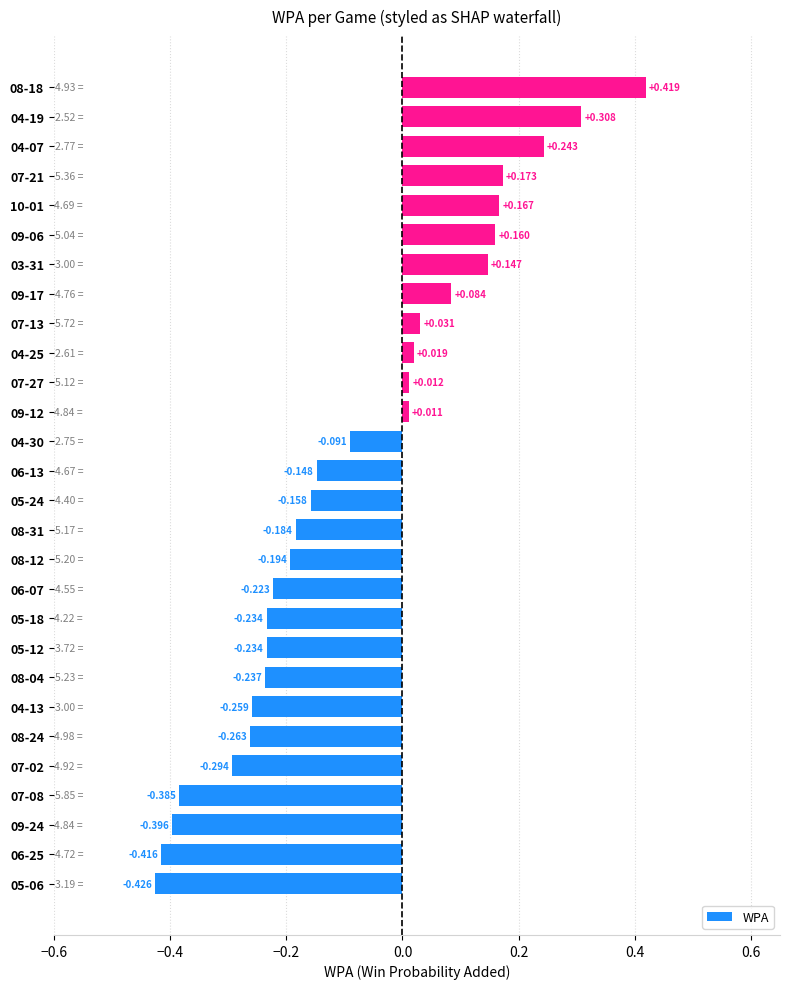

What is the greatest value displayed?

0.4